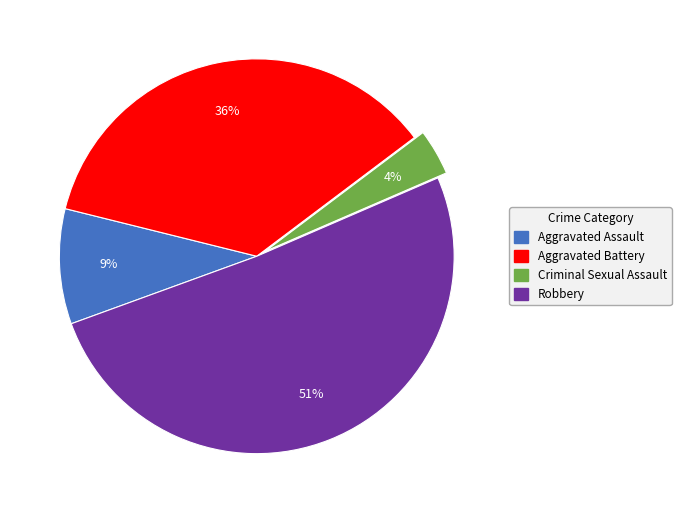

What is the ratio of the value at Criminal Sexual Assault to the value at Robbery?

0.1